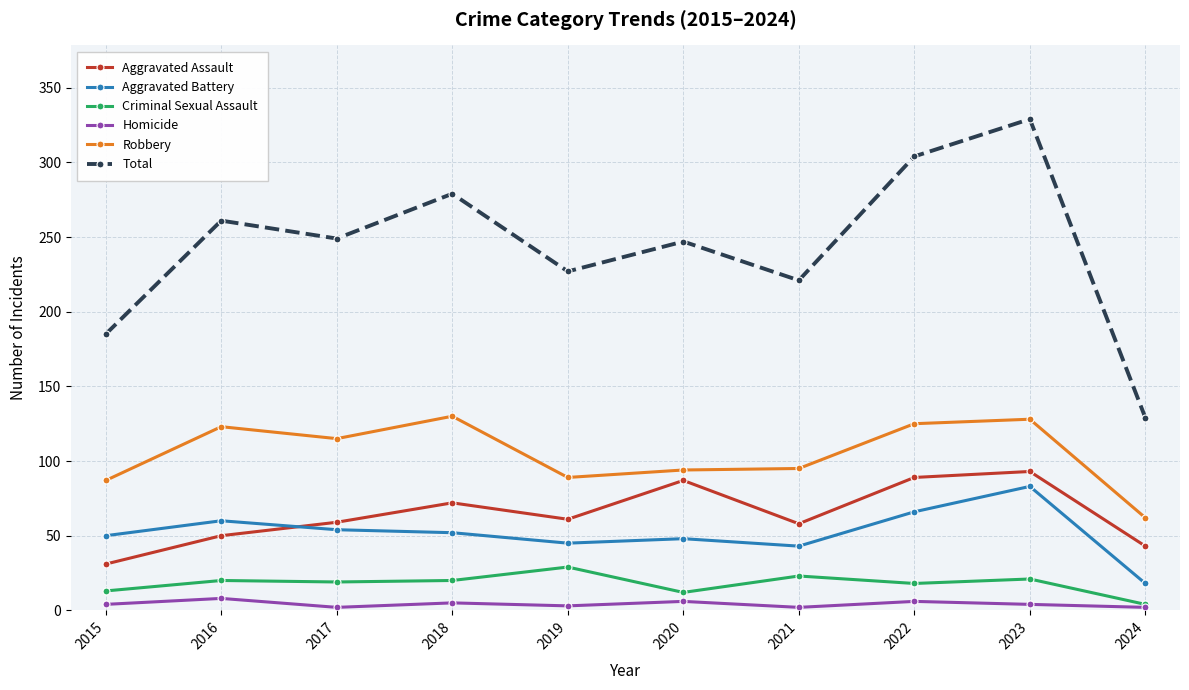

What is the maximum value for Robbery?

130